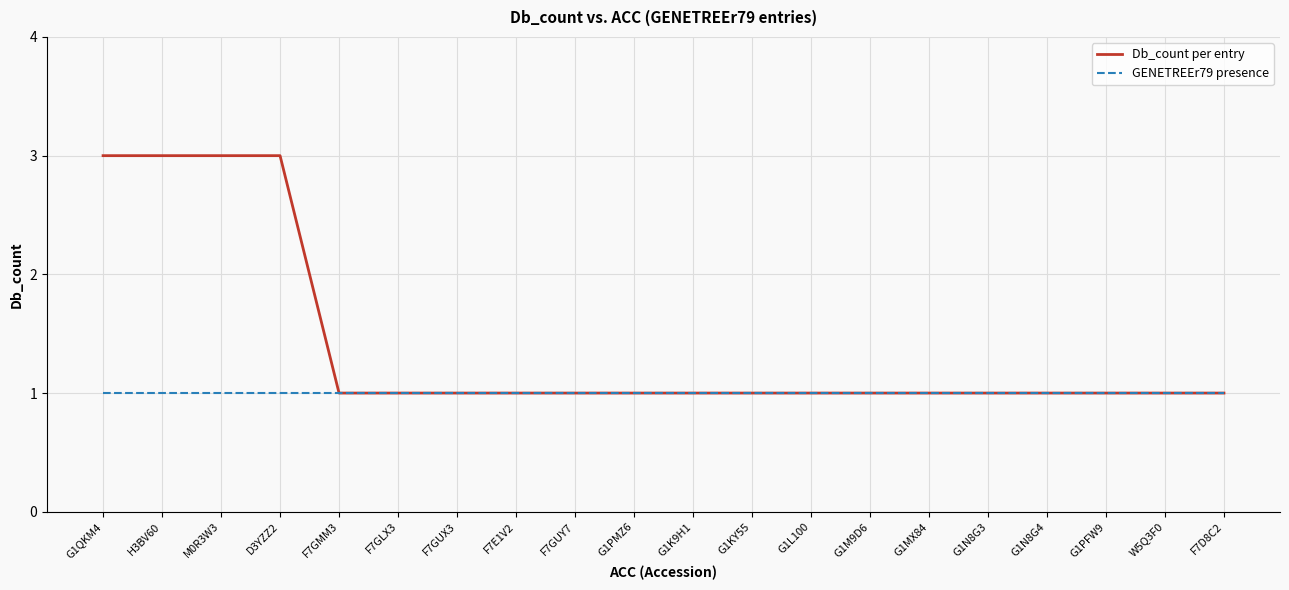

Is it true that Db_count per entry equals 2 at G1N8G3?

False